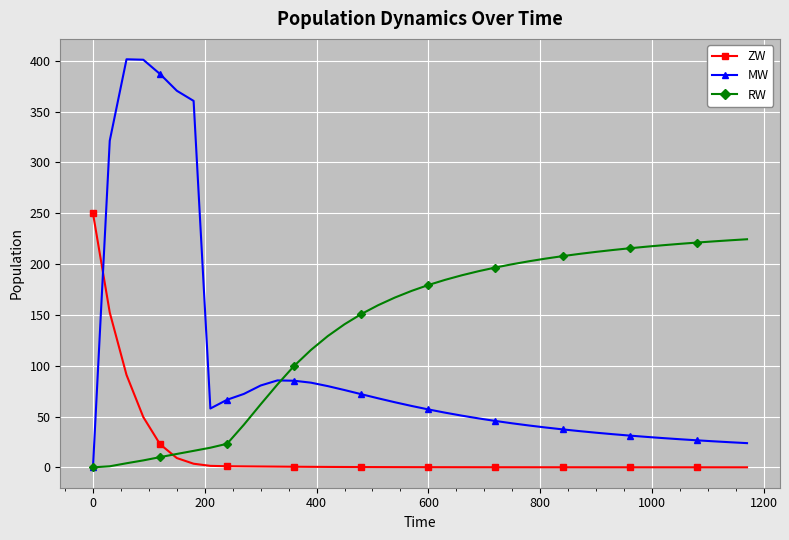

Which series has the largest total across all categories?

RW